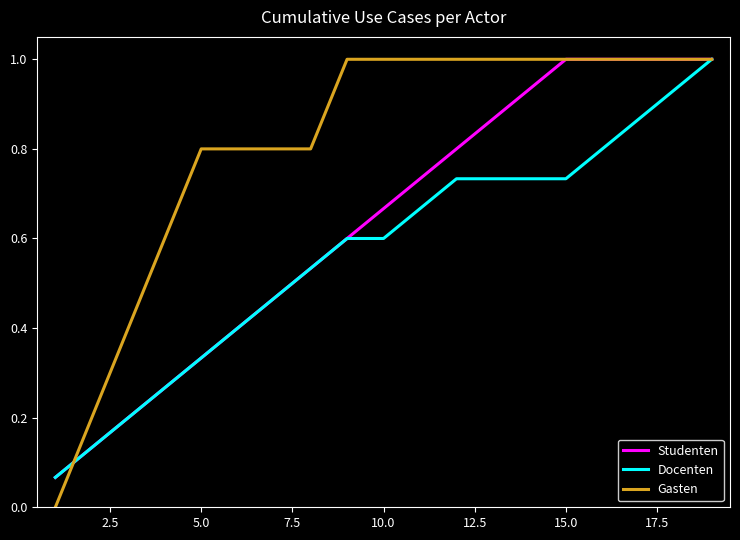

Which series has the largest total across all categories?

Gasten